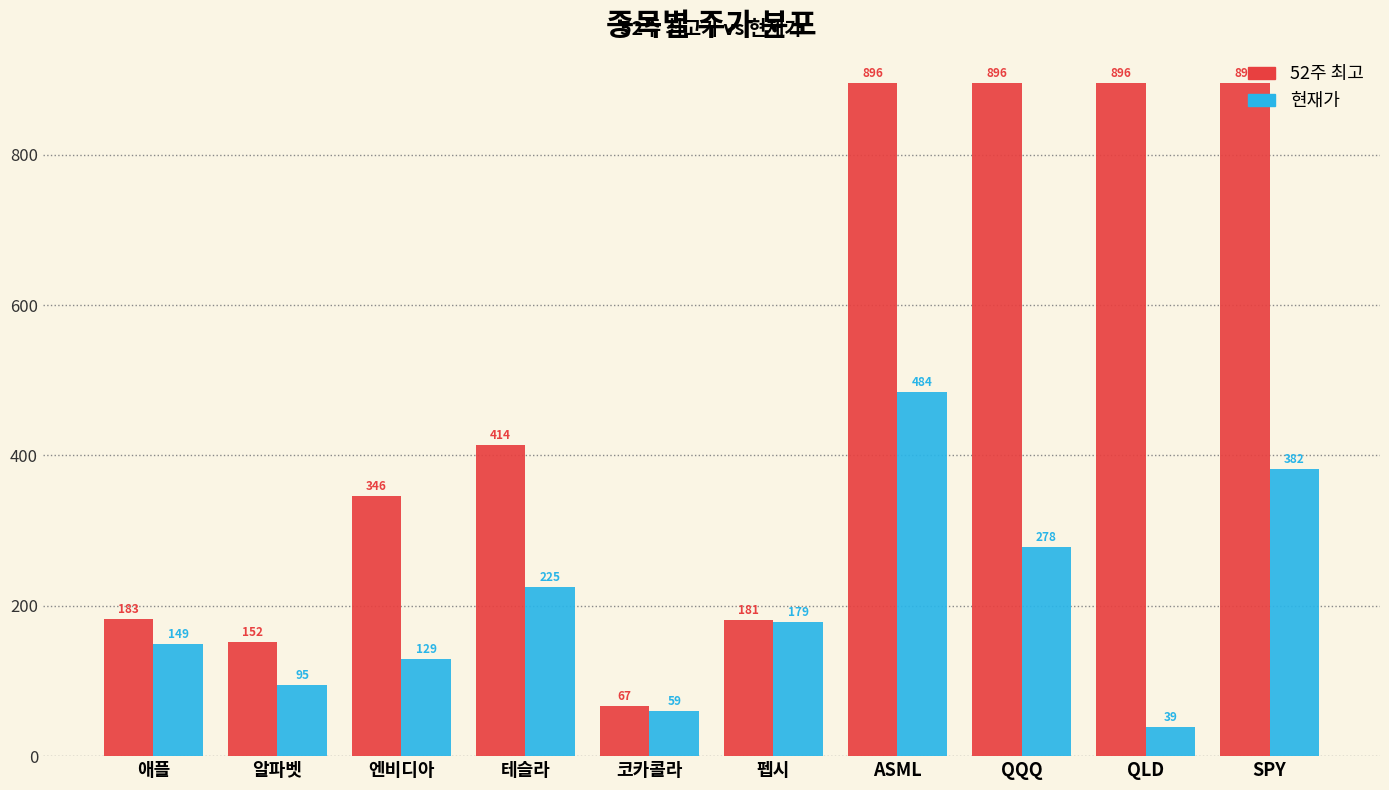

At how many categories does at least one series exceed 528?

4